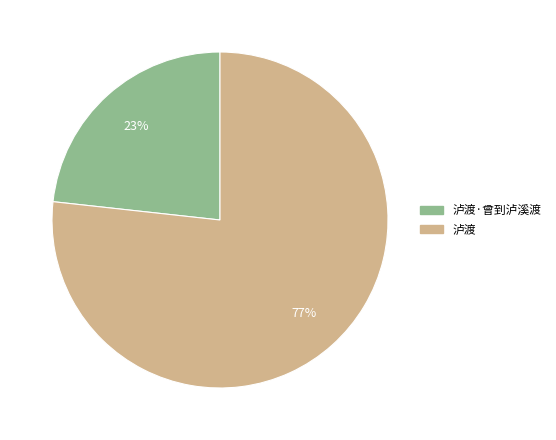

To the nearest percent, what is the average slice percentage?

50%